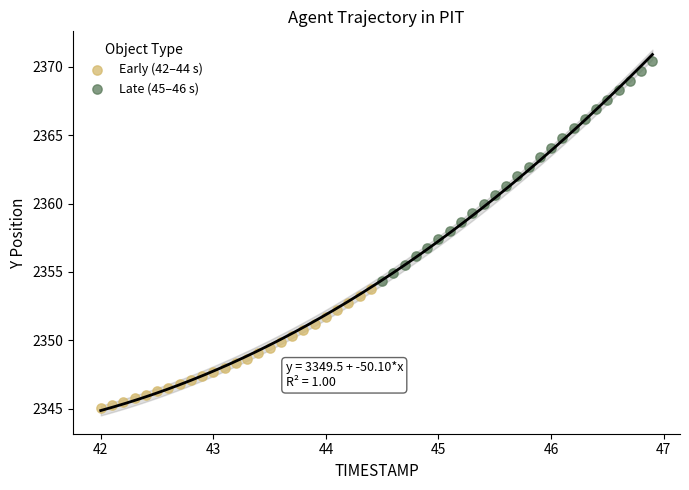

Which series reaches the maximum Y coordinate?

Late (45–46 s)